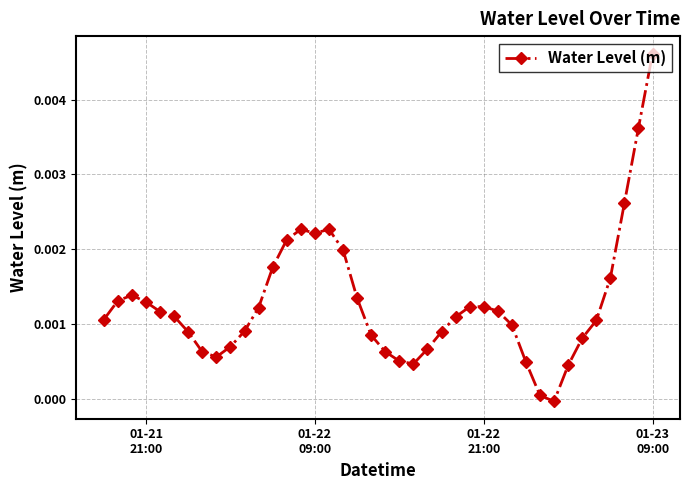

How many data points are less than 0?

1